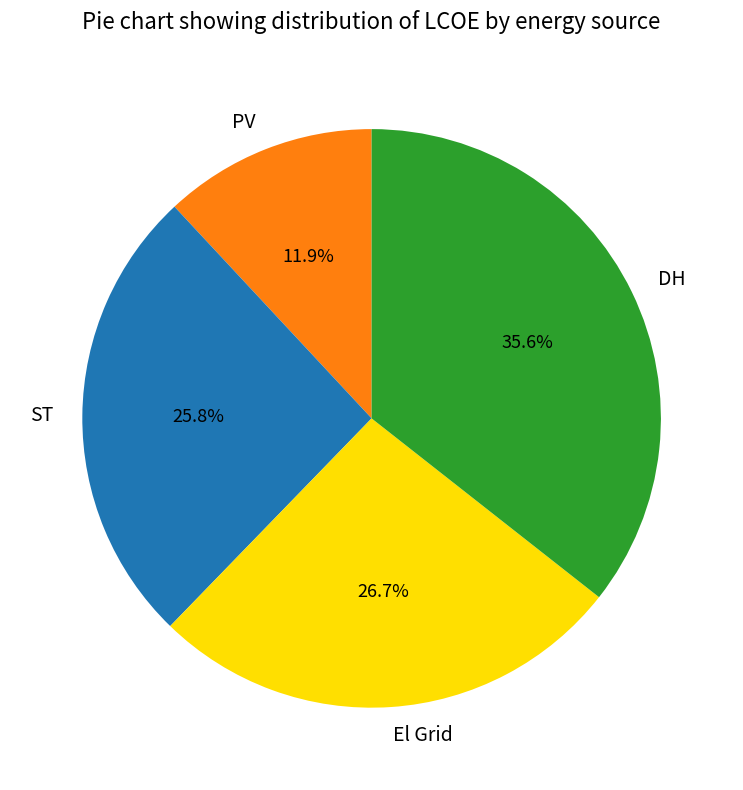

Does El Grid represent more than half of the total?

No